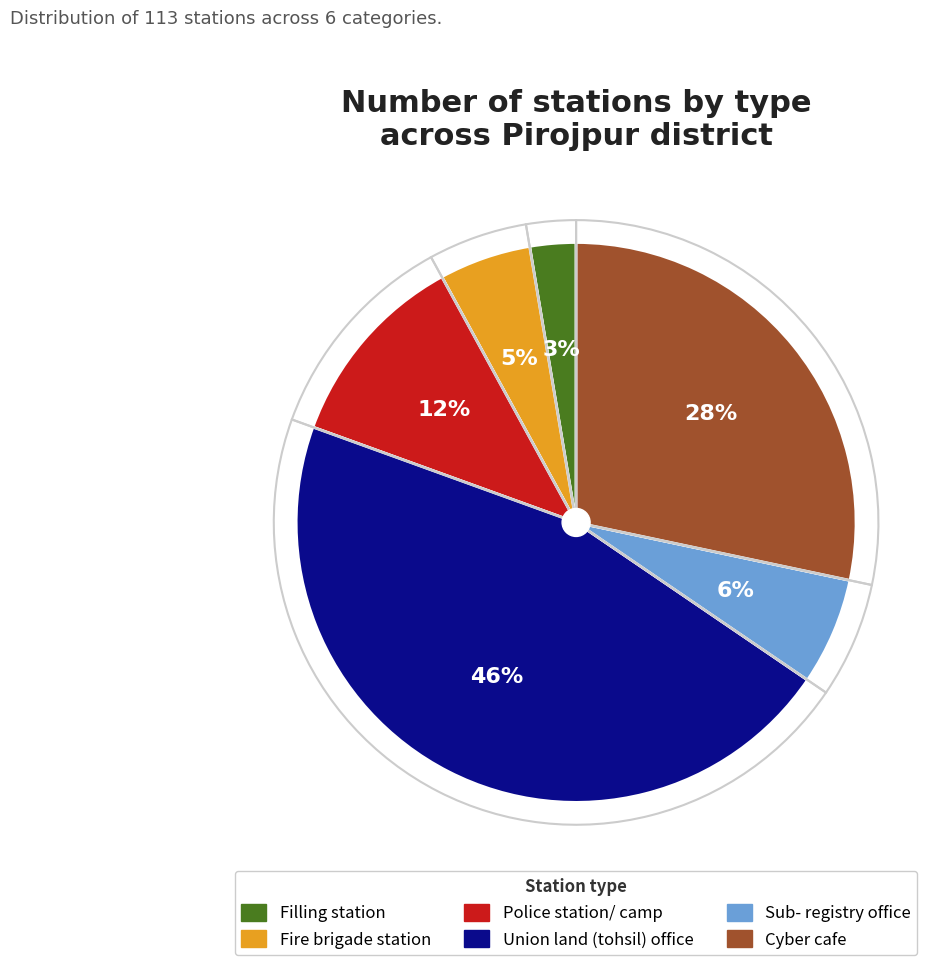

How many segments does this pie chart have?

6